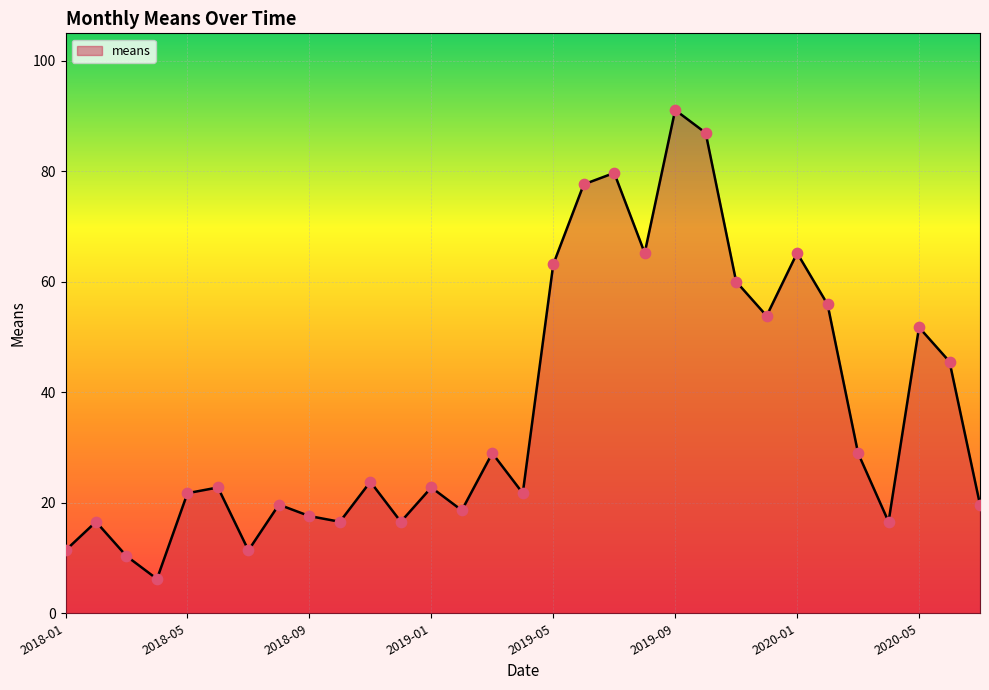

What is the minimum value shown in the chart?

6.2